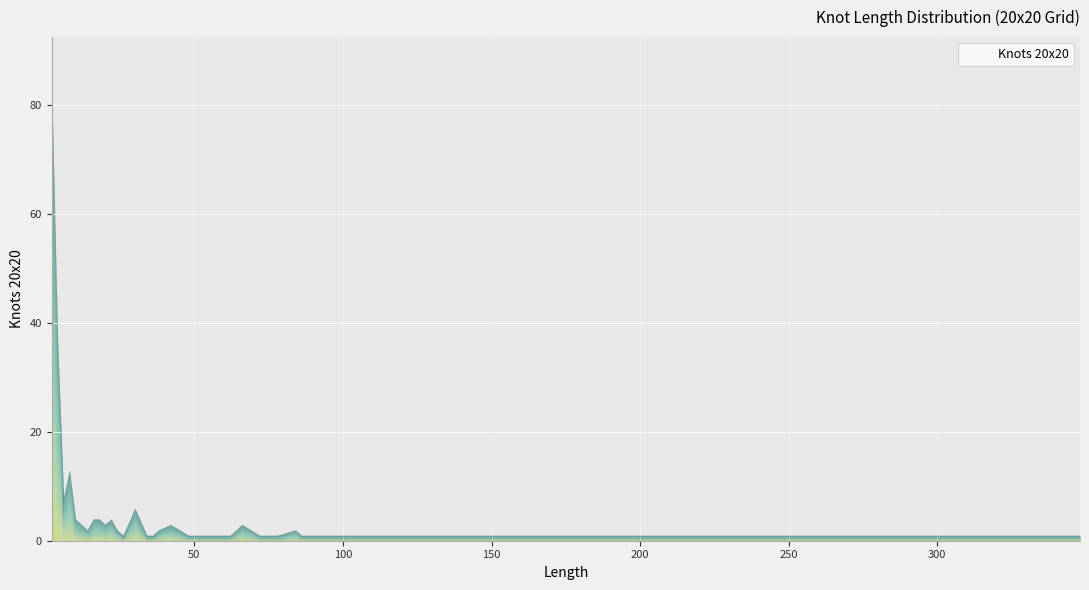

What is the change in value from 22 to 42?

-1